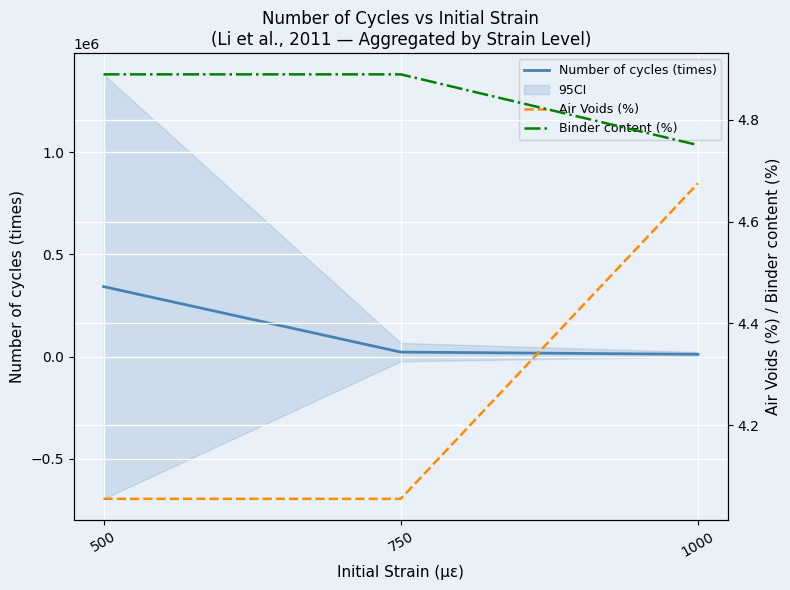

What is the value of the Air Voids (%) point at the 2nd from the left?

4.1